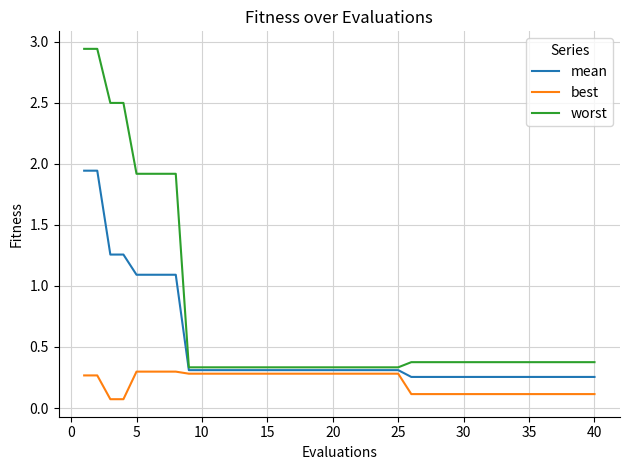

What is the average value of the mean series?

0.5